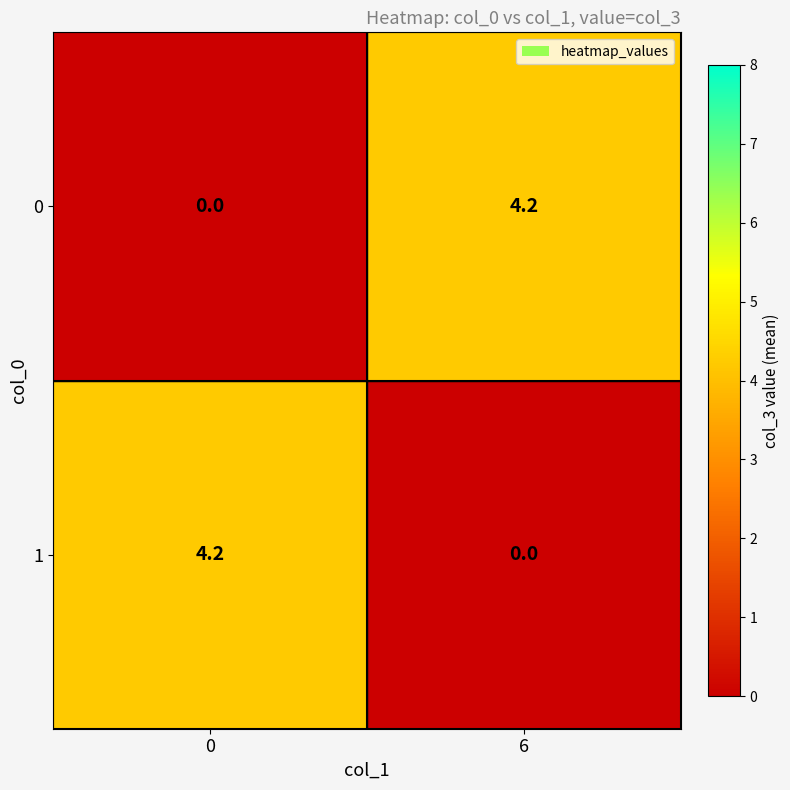

What is the difference between the 0 values at 6 and 0?

4.2